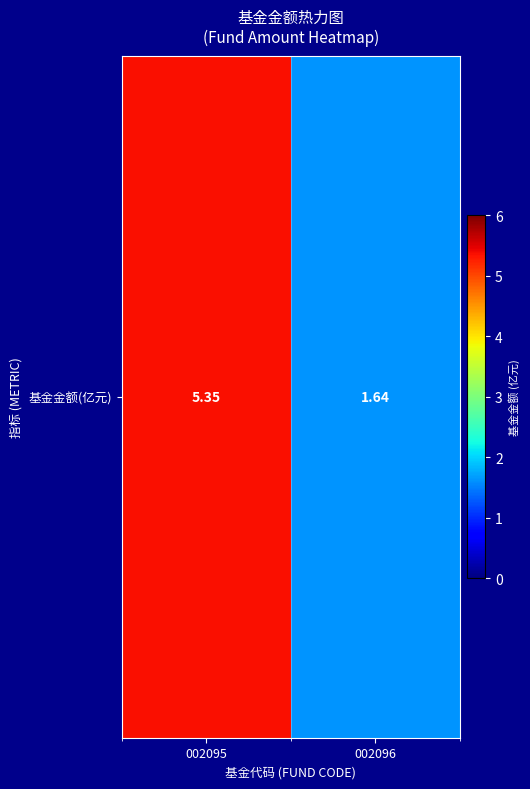

Reading left to right, extract all data points from this chart.

5.3	1.6